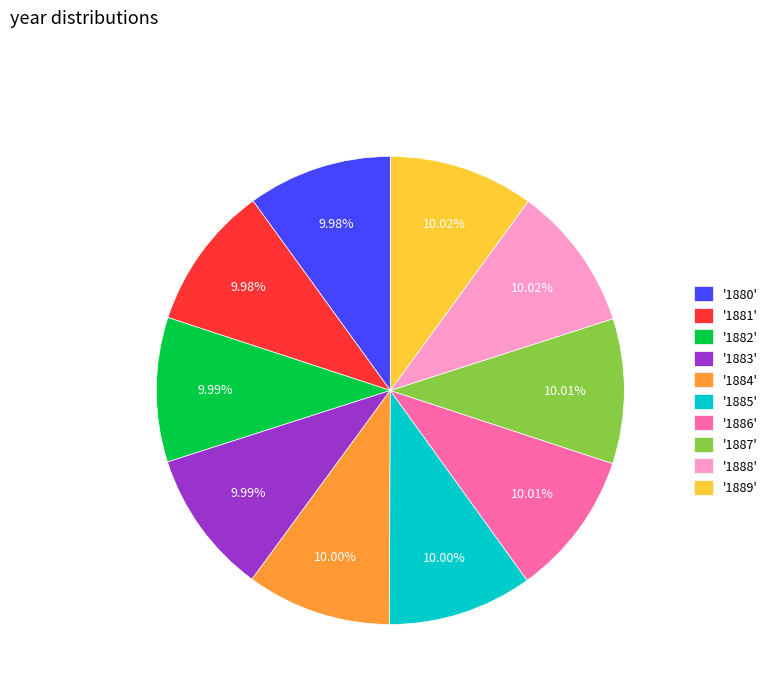

Is there any slice that represents more than half of the pie?

No